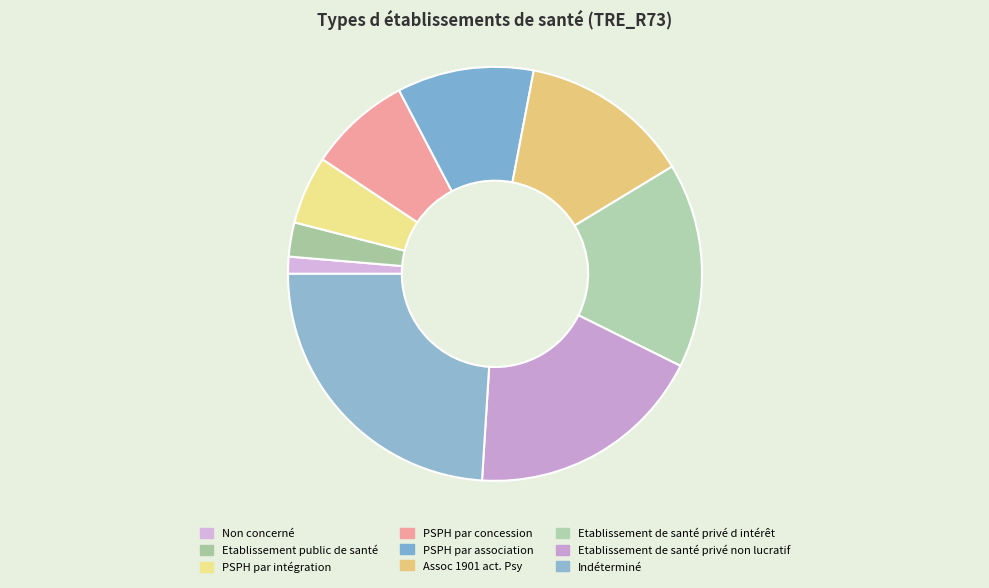

What is the change in value from Etablissement public de santé to PSPH par association?

+3